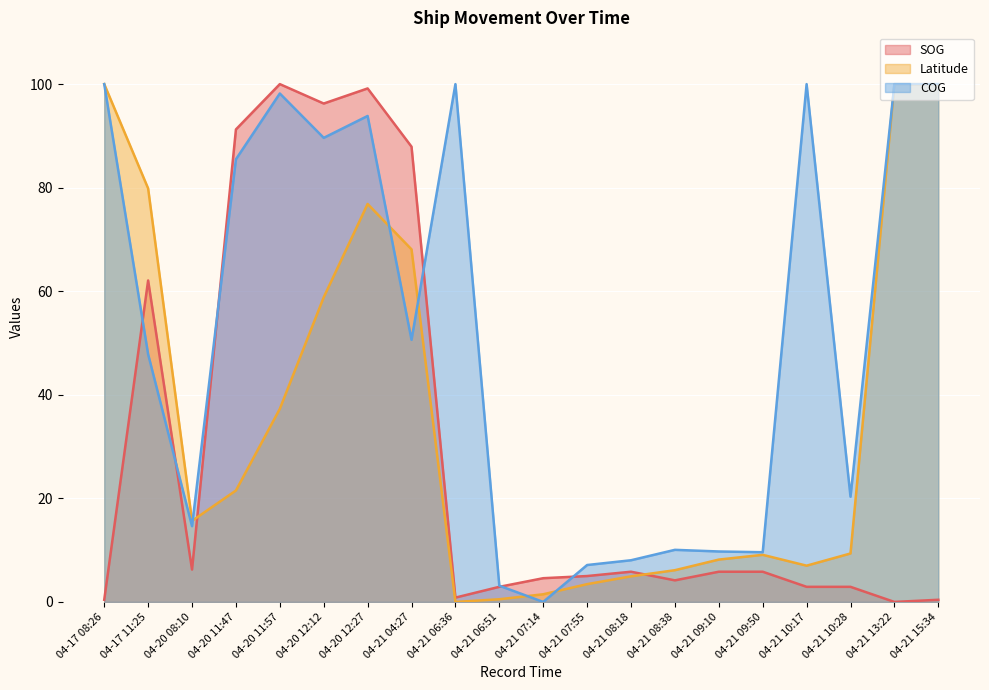

Which series has the largest range (max minus min)?

SOG